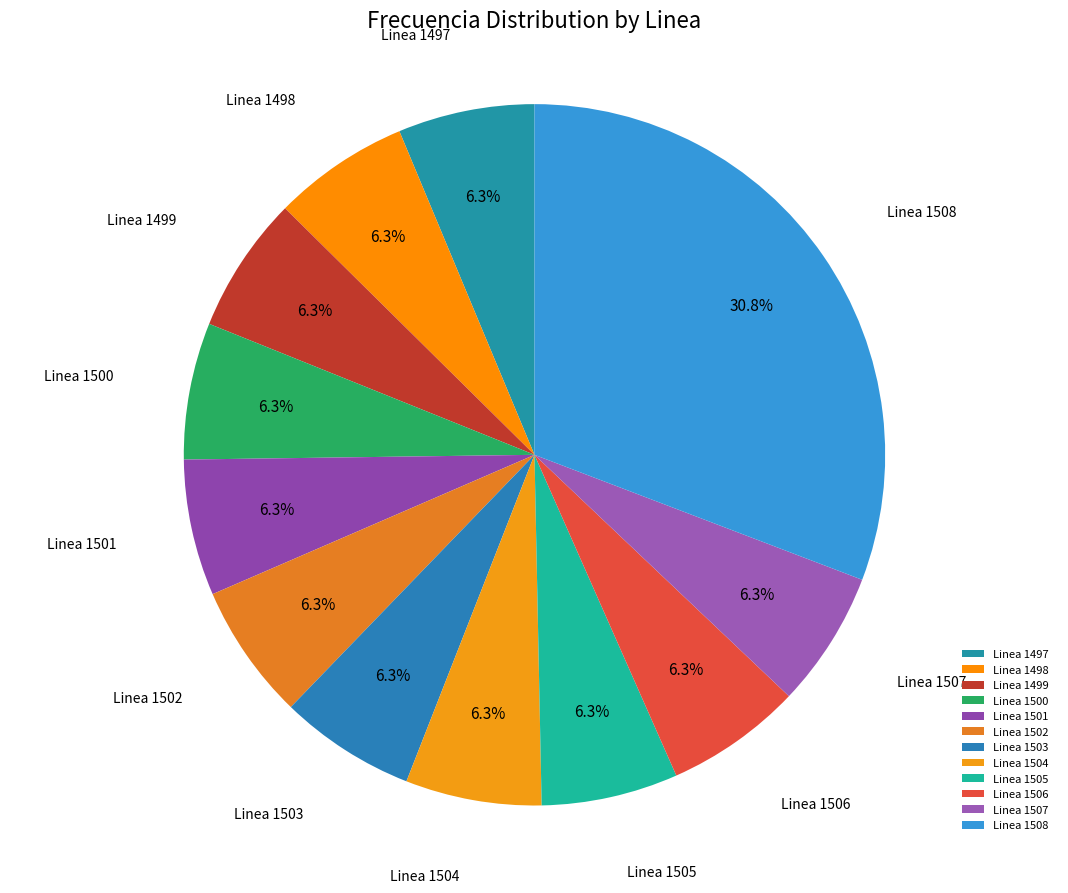

What is the largest slice in the pie chart?

Linea 1508